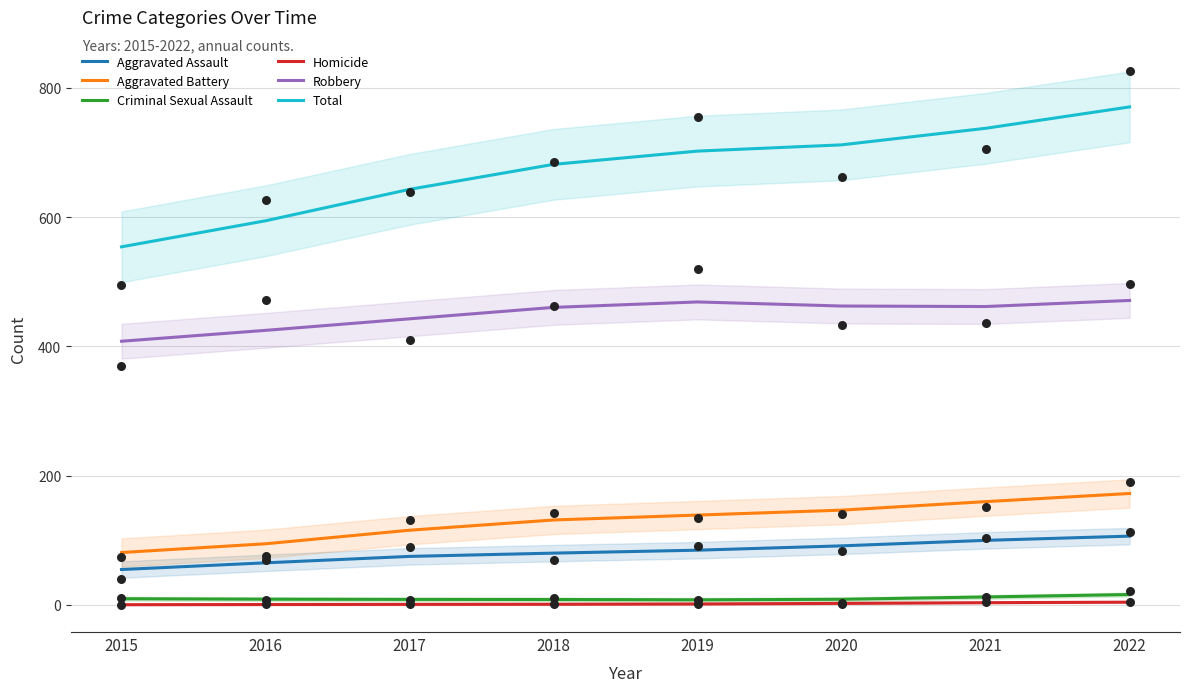

What is the total value across all series at 2015?

1108.1